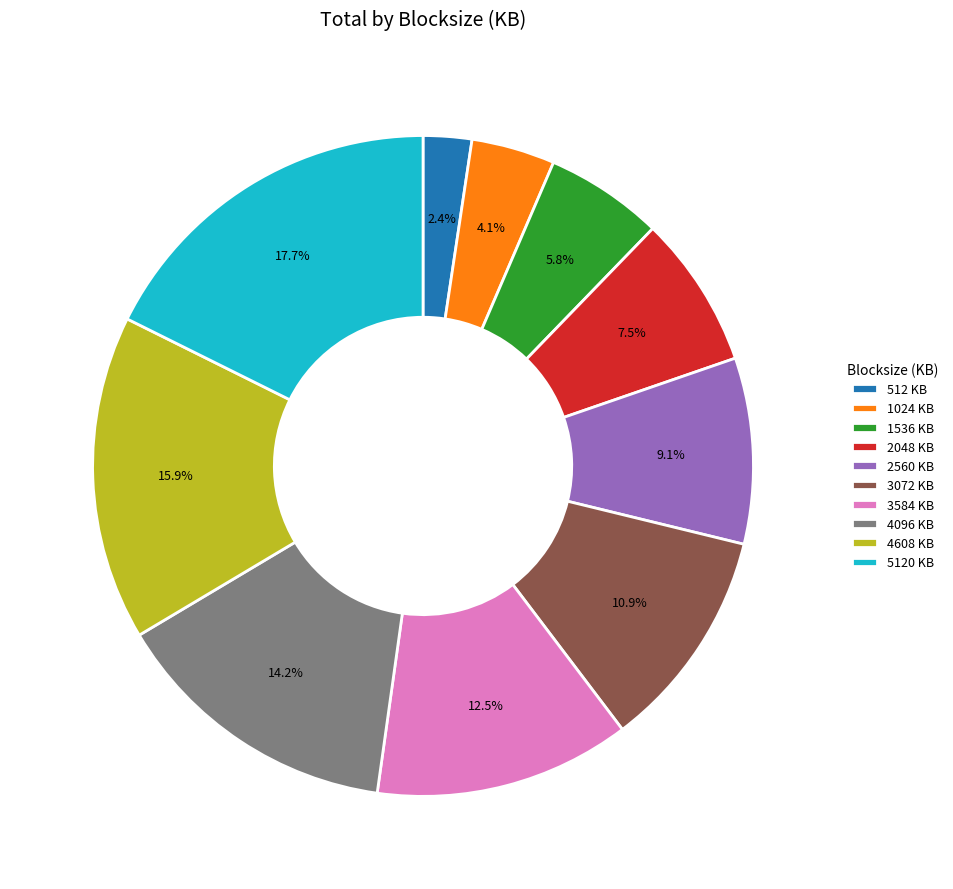

Rank the categories by value from lowest to highest.

512 KB, 1024 KB, 1536 KB, 2048 KB, 2560 KB, 3072 KB, 3584 KB, 4096 KB, 4608 KB, 5120 KB